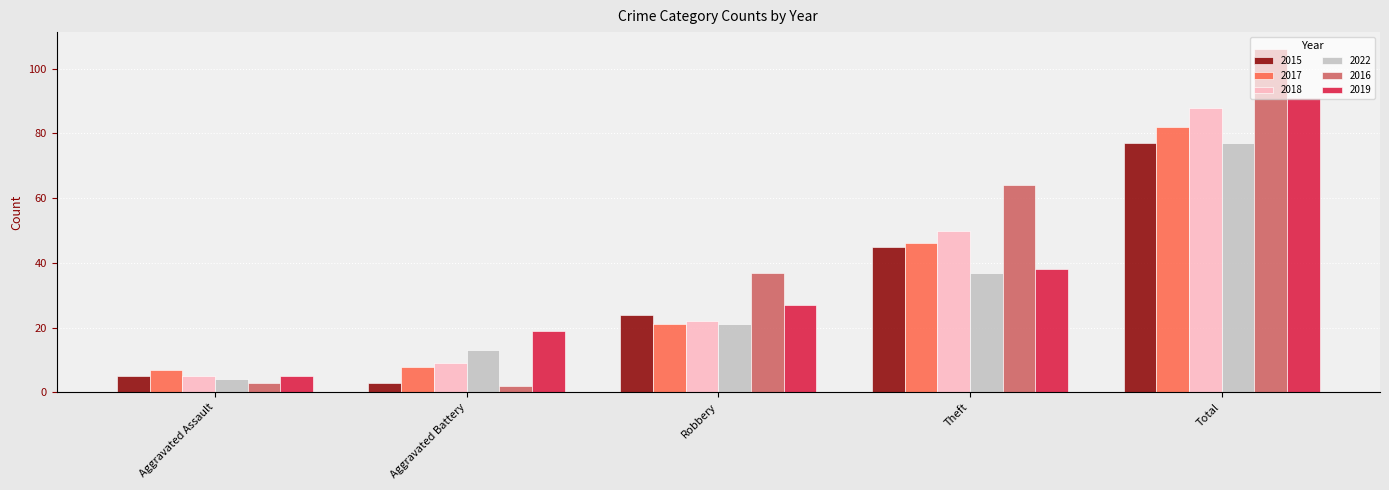

Reading left to right, list all the values displayed in this chart.

2015: 5	3	24	45	77
2017: 7	8	21	46	82
2018: 5	9	22	50	88
2022: 4	13	21	37	77
2016: 3	2	37	64	106
2019: 5	19	27	38	91